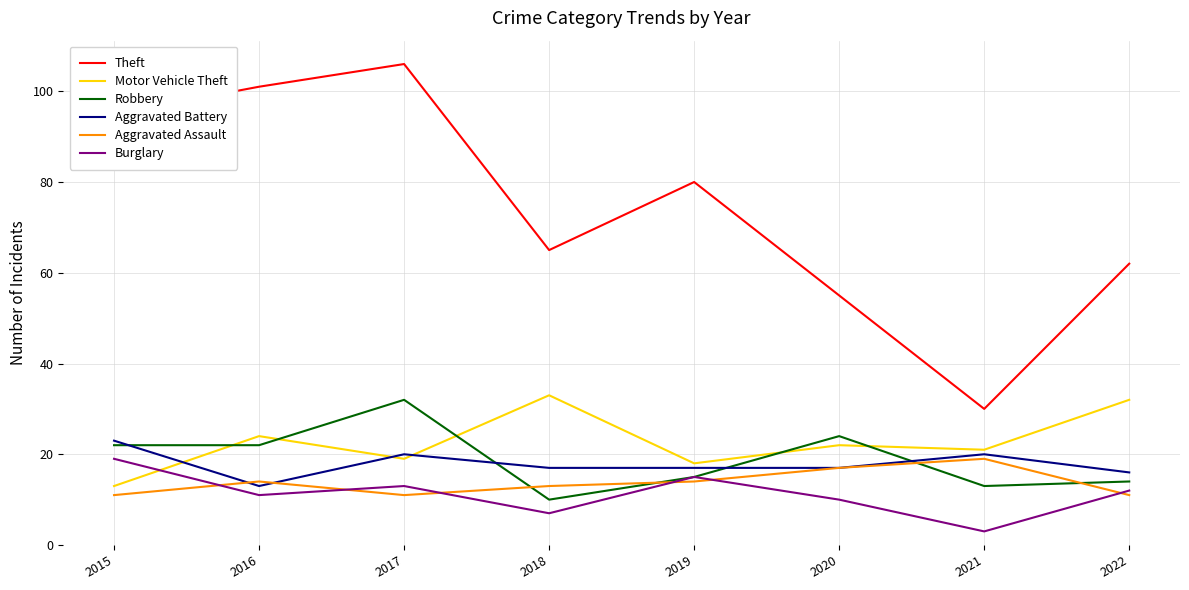

The Burglary series shows 10 at 2020. True or false?

True